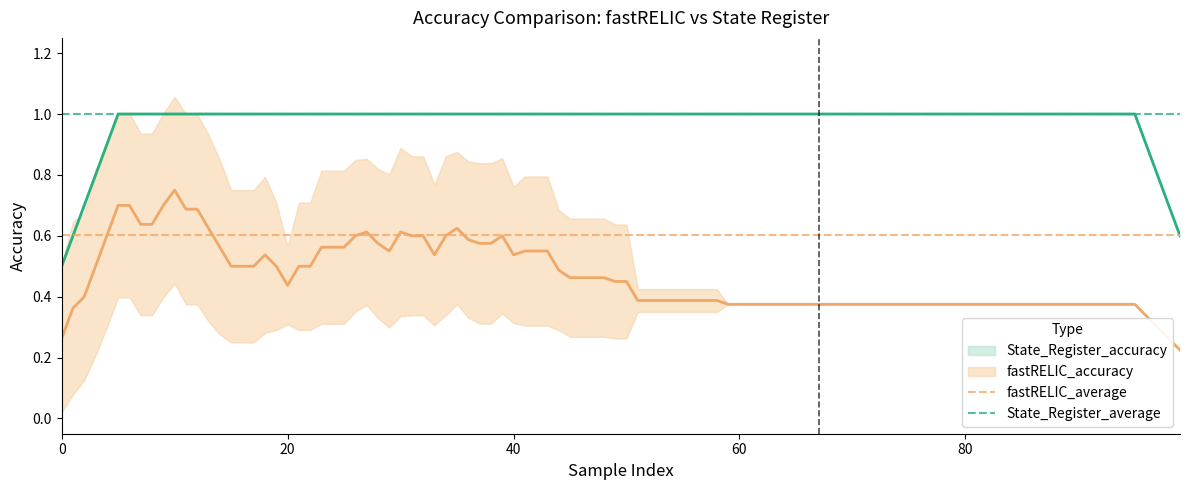

What is the value of the fastRELIC_average point at the 2nd from the left?

0.6